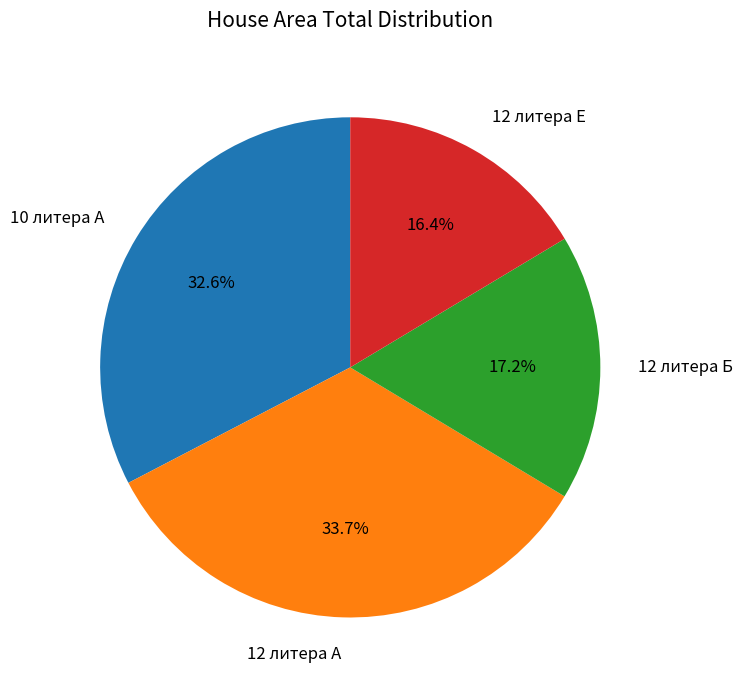

True or false: 12 литера Б accounts for 17% of the total.

True